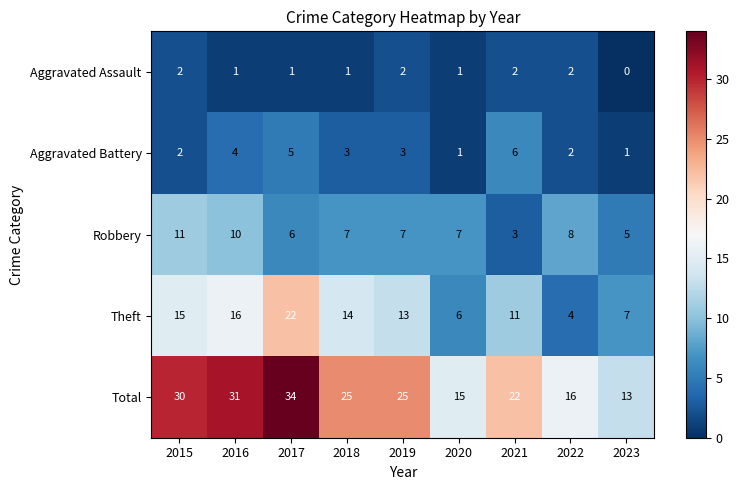

At how many categories does at least one series exceed 7?

9